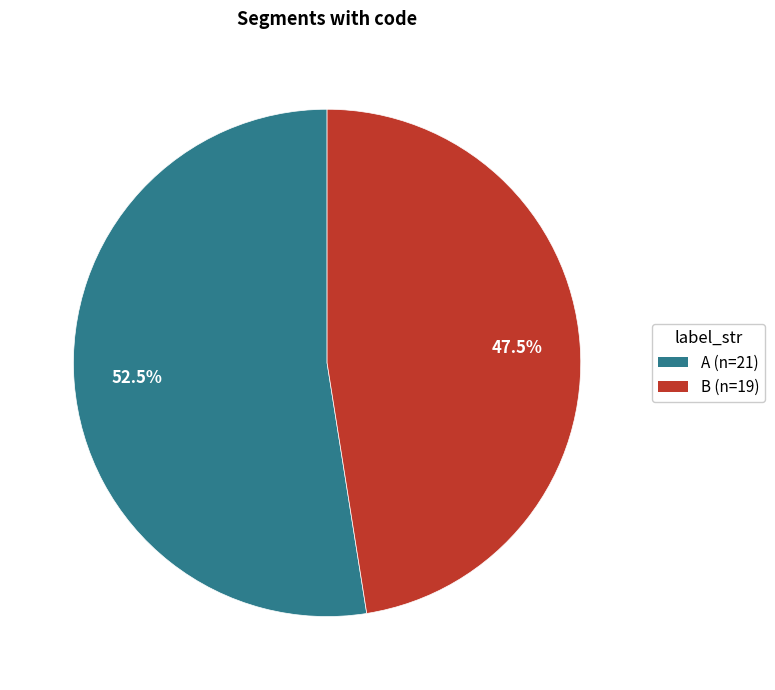

How many slices are in this pie chart?

2